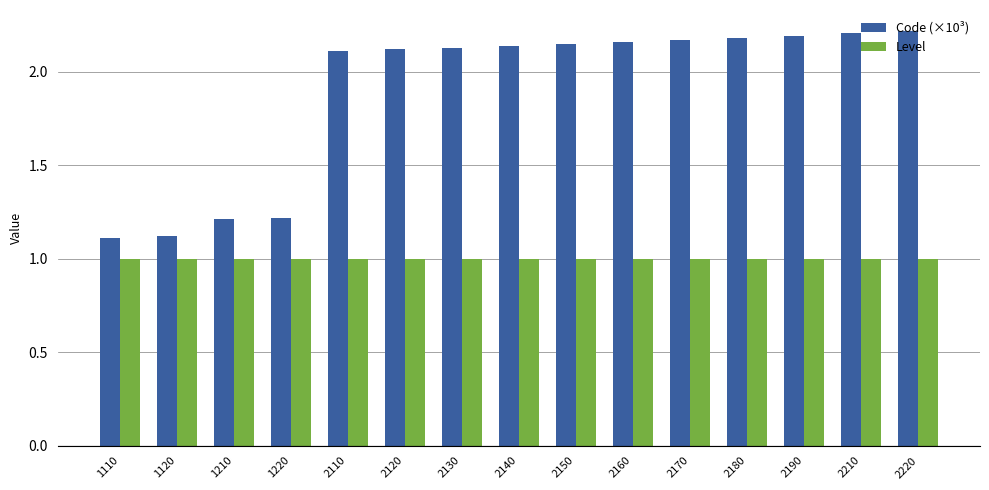

Is the value of Code (×10³) at 2160 greater than the value of Level at 2130?

Yes